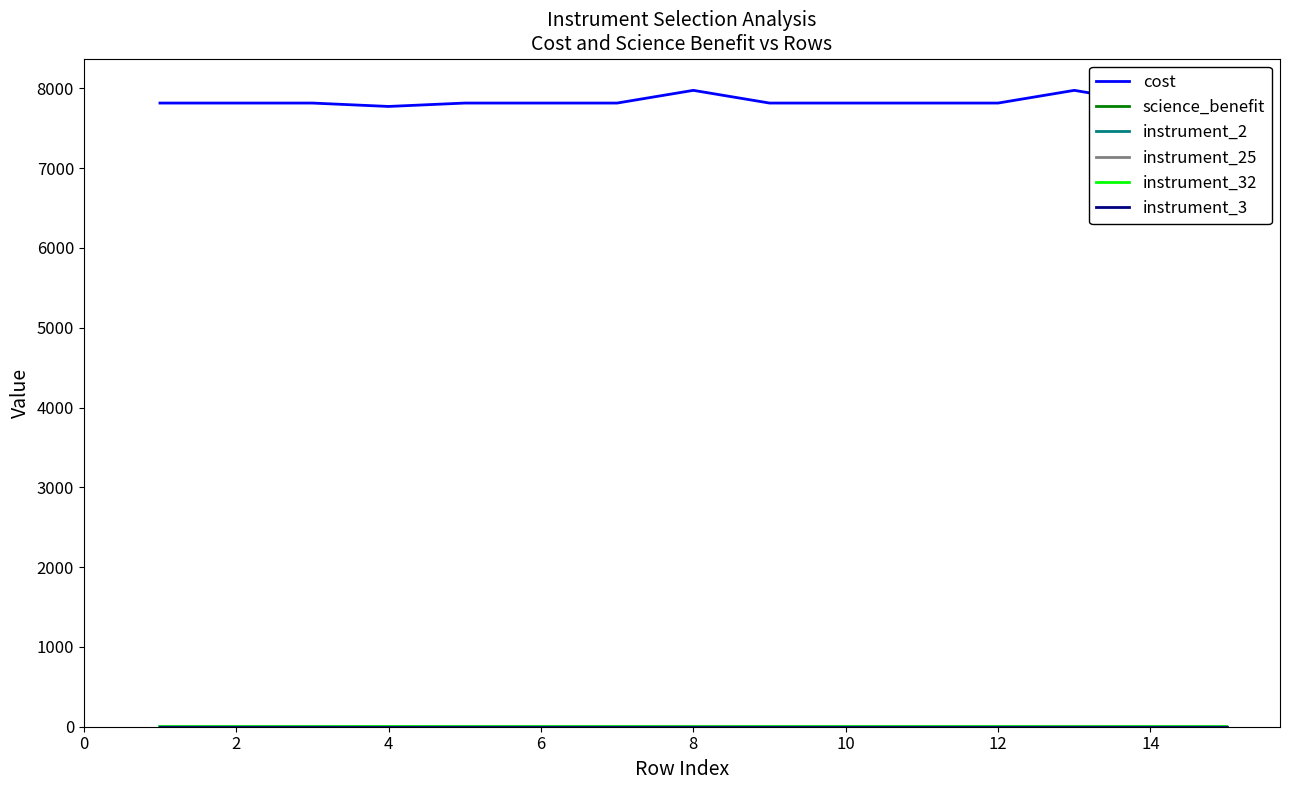

Which series has the largest total across all categories?

cost